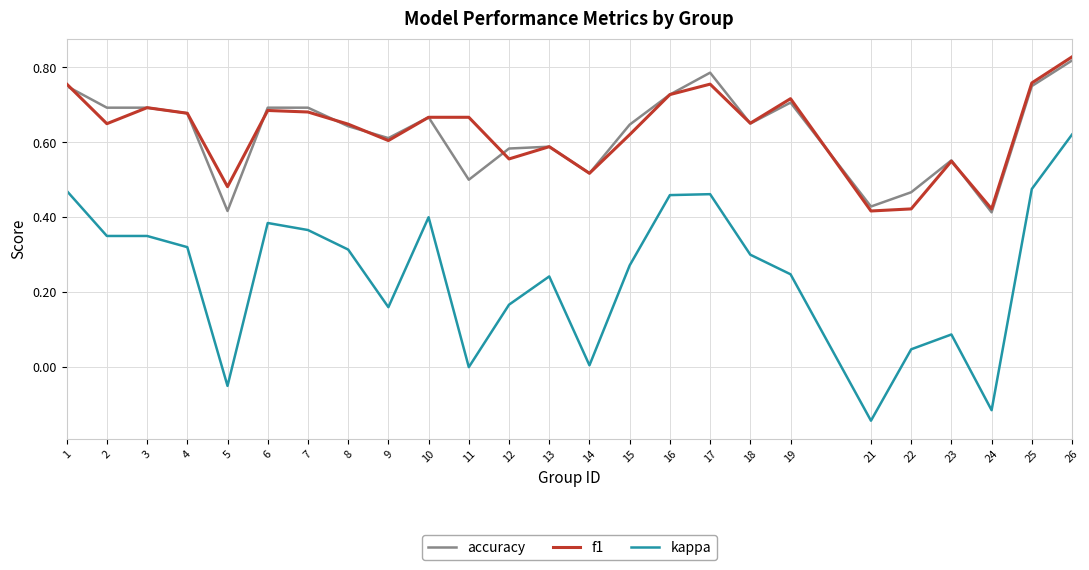

Which series has the largest range (max minus min)?

kappa